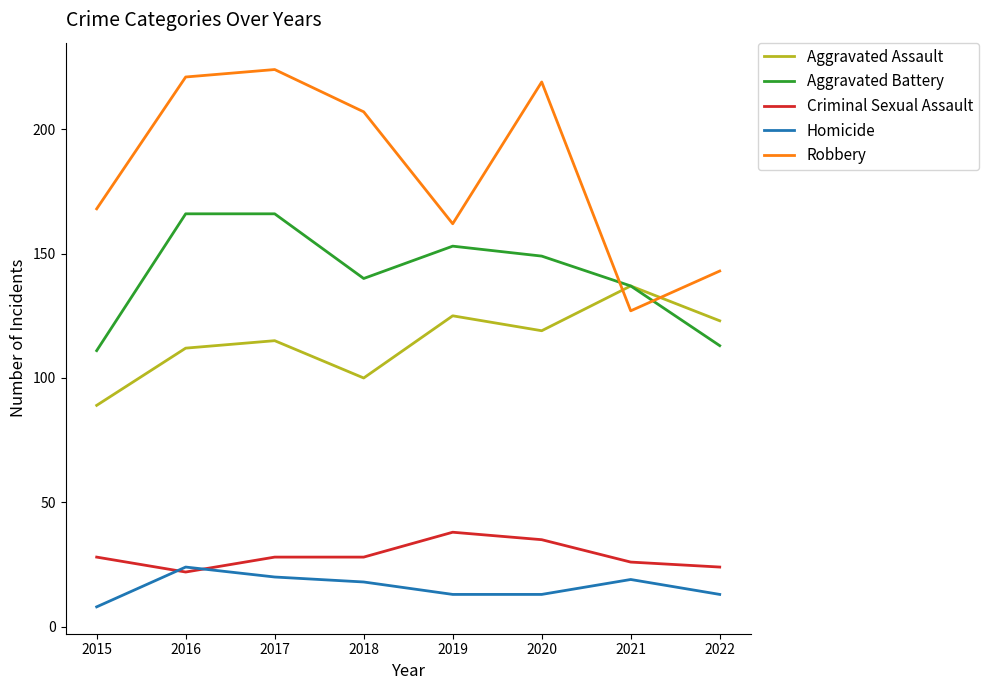

Read the Aggravated Assault value at 2019.

125